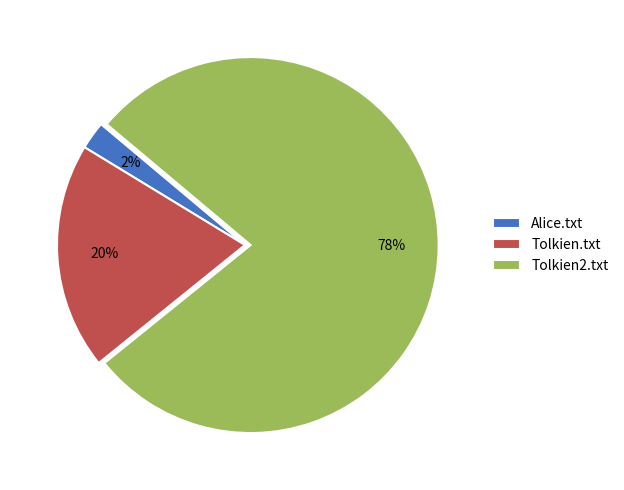

Is there a majority slice in this chart?

Yes